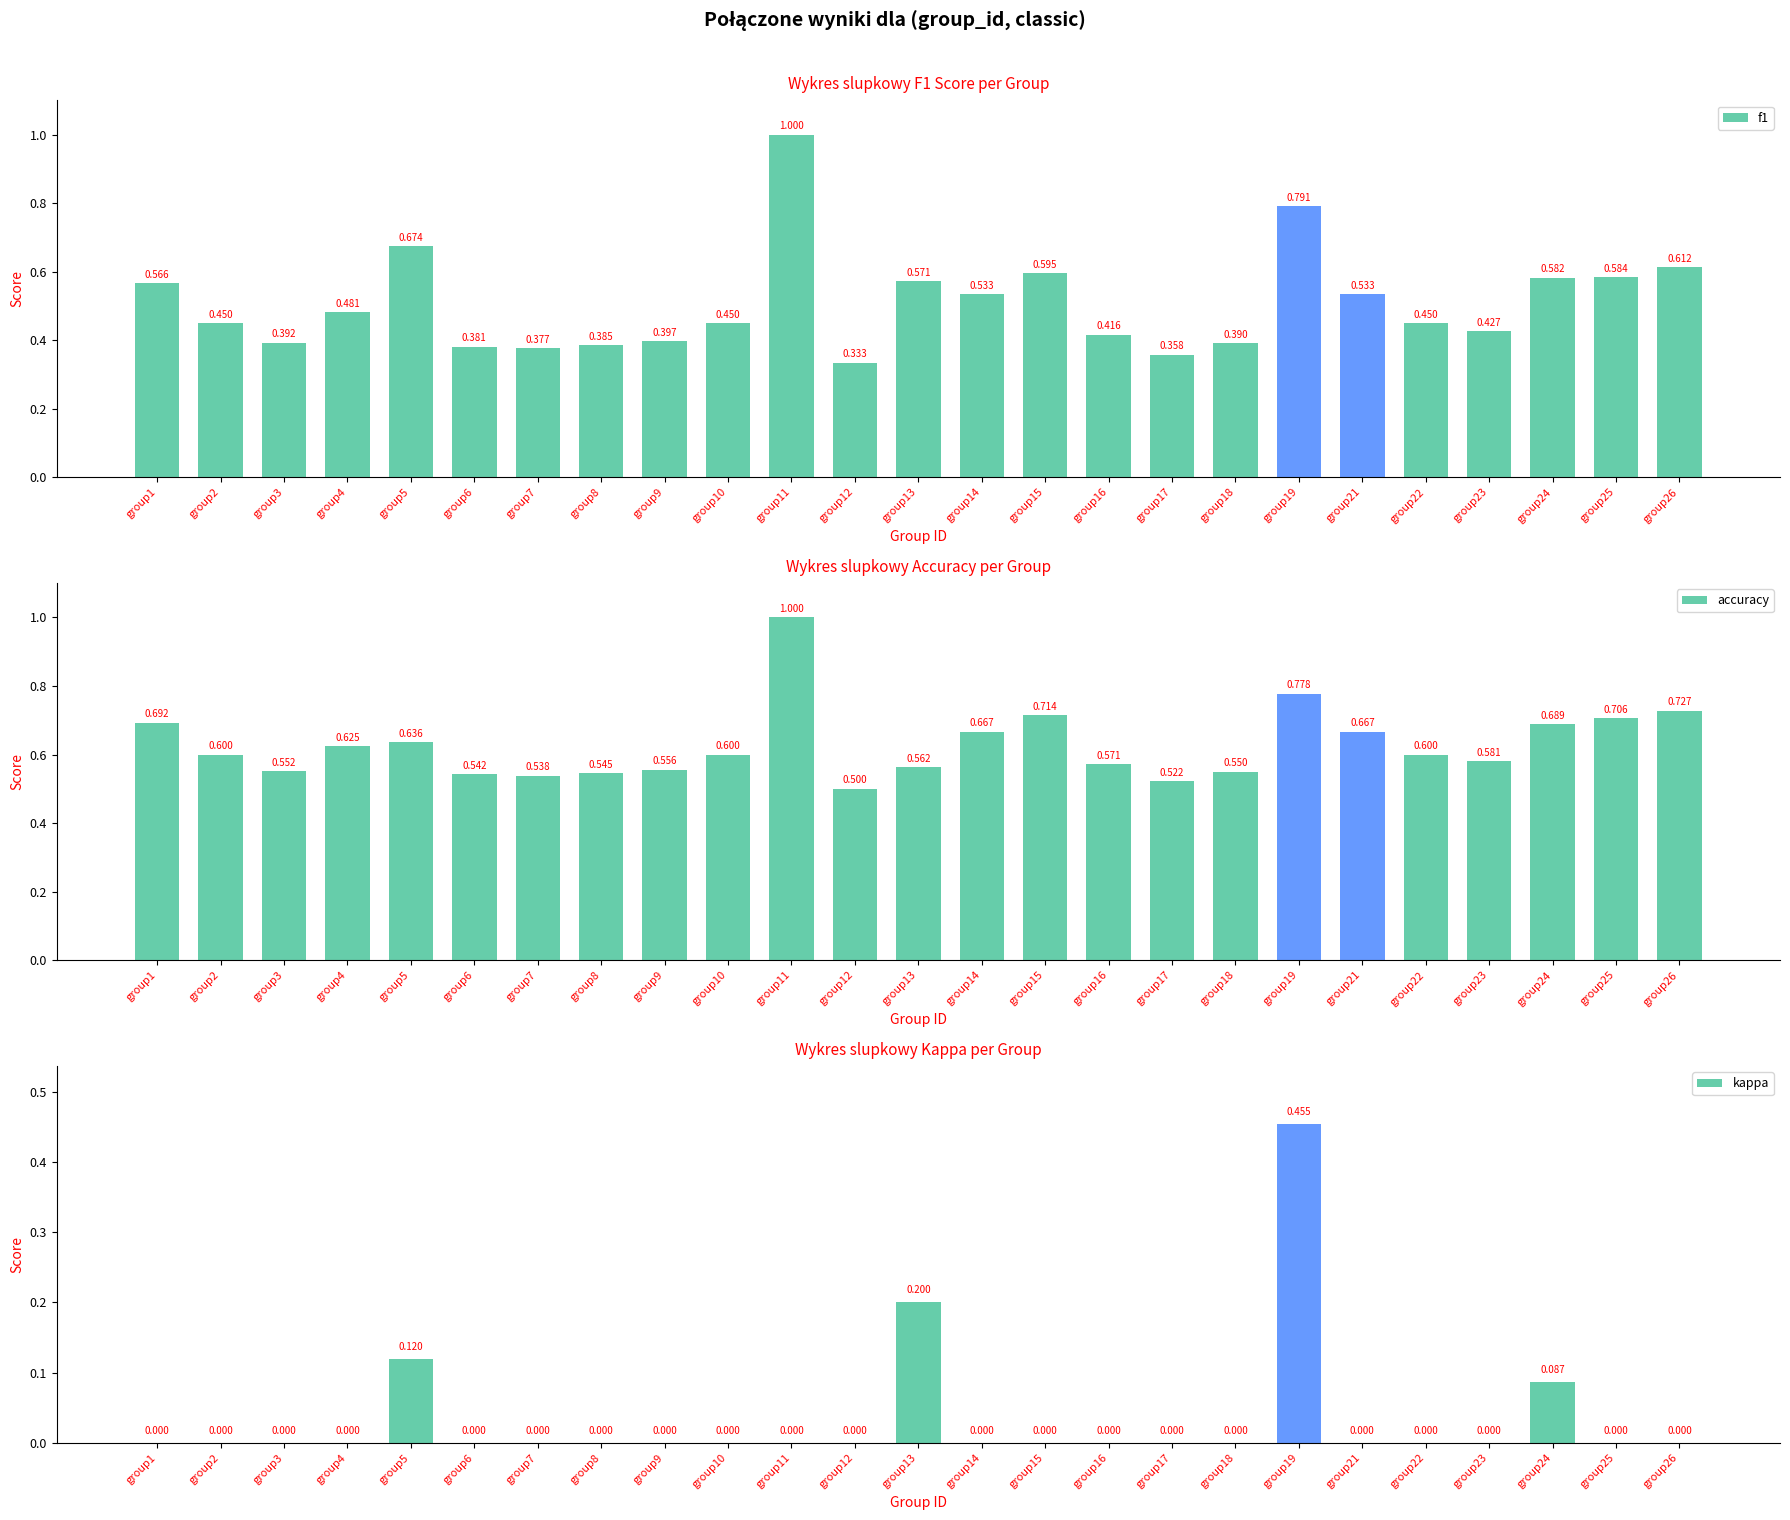

At which category is the sum across all series the highest?

group19